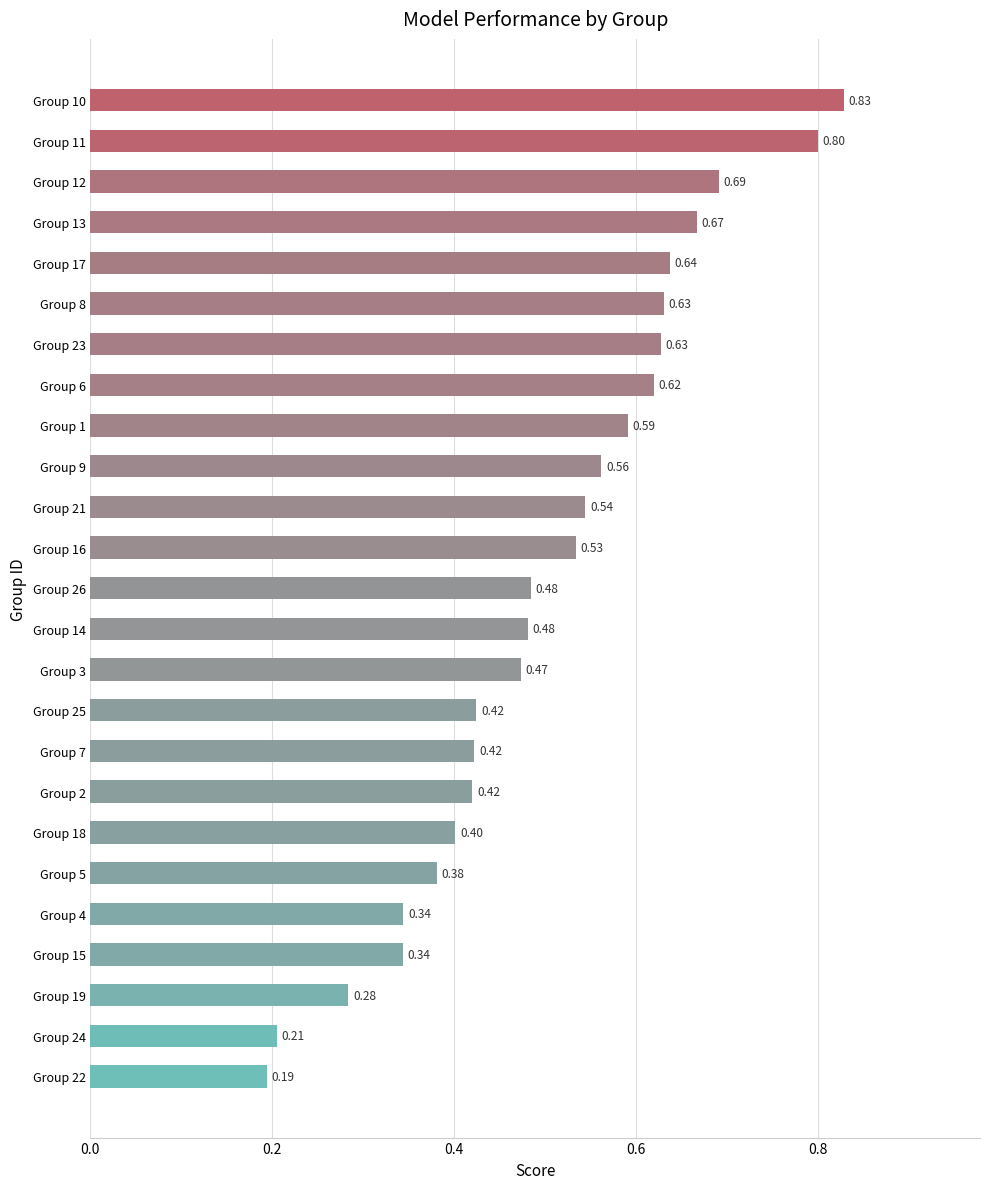

What is the greatest value displayed?

0.8